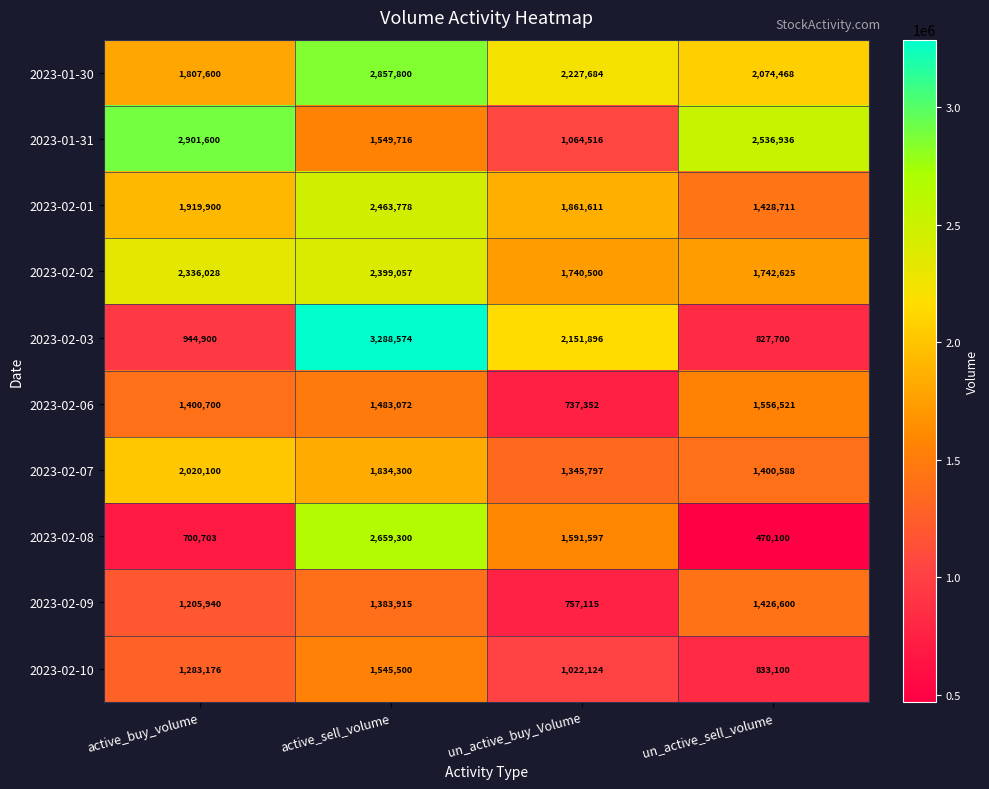

What is the spread (max minus min) of values at un_active_buy_Volume?

1490332